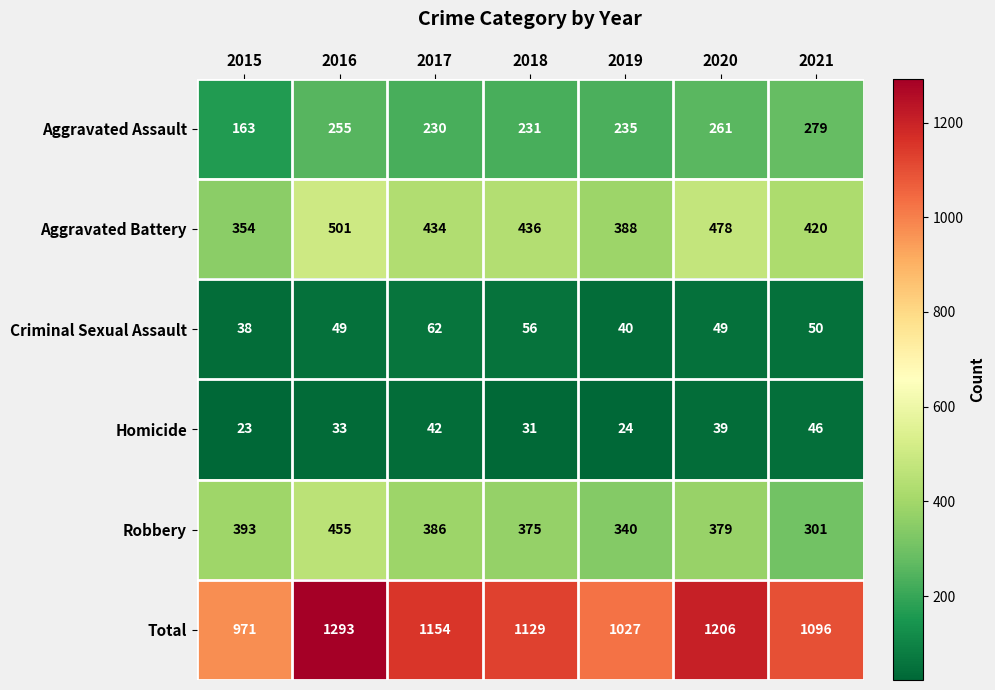

What is the smallest value displayed?

23